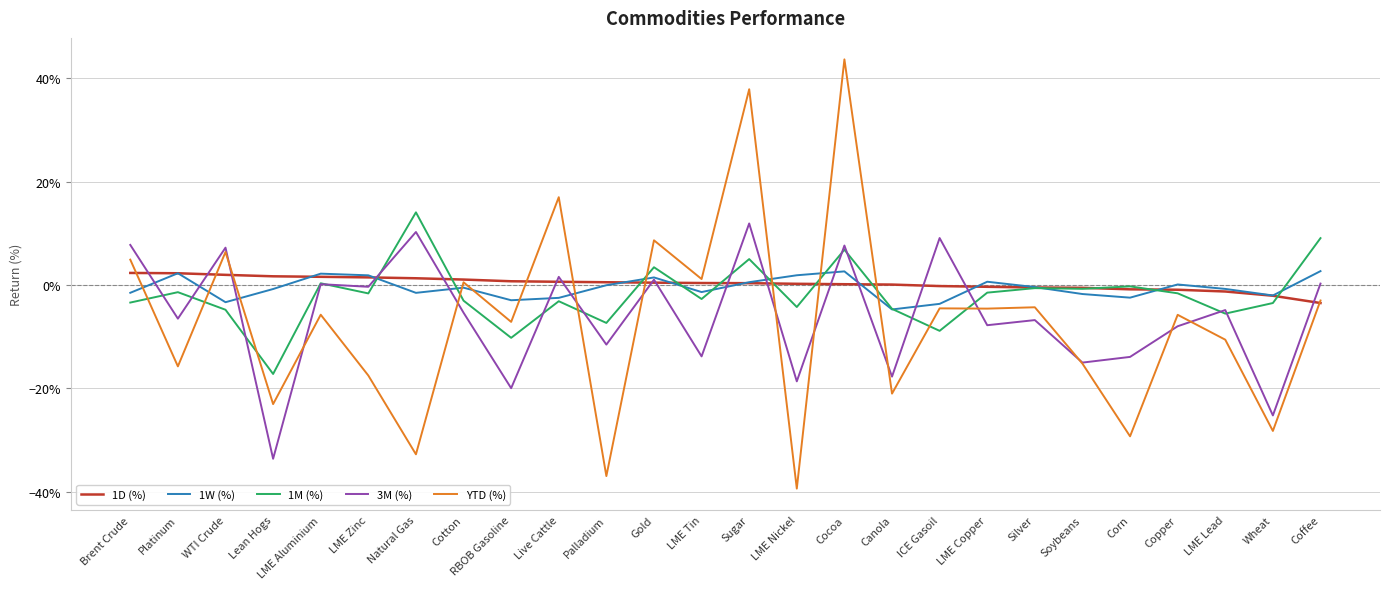

How many negative values does the 3M (%) series have?

16